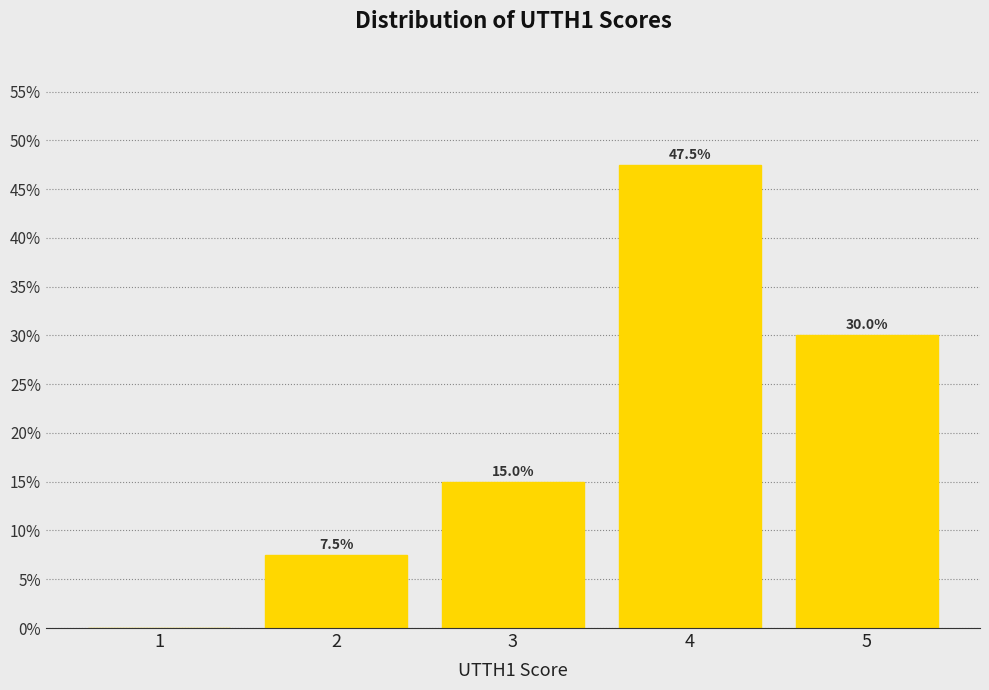

Reading right to left, list all the values displayed in this chart.

5=30.0	4=47.5	3=15.0	2=7.5	1=0.0